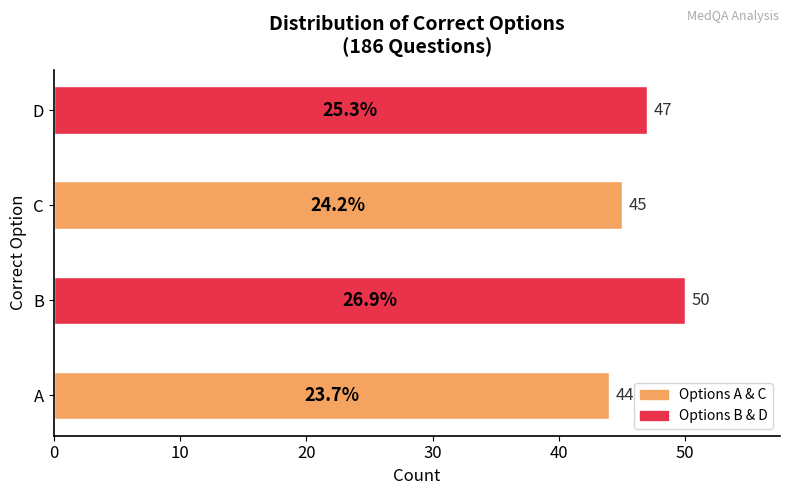

Does the chart contain stacked bars?

No